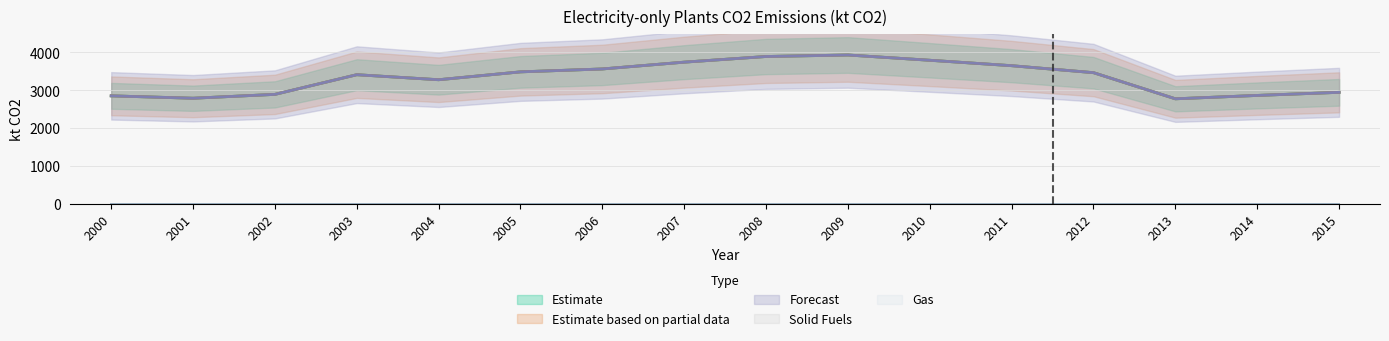

List the labels in order of Total Petroleum Products value, smallest first.

2013, 2001, 2000, 2014, 2002, 2015, 2004, 2003, 2012, 2005, 2006, 2011, 2007, 2010, 2008, 2009